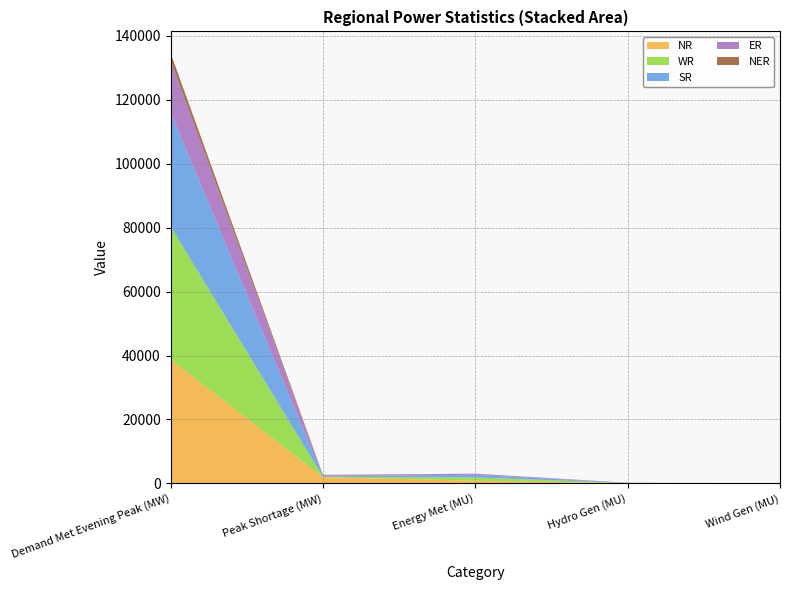

Reading left to right, list all the values displayed in this chart.

NR: Demand Met Evening Peak (MW)=38810	Peak Shortage (MW)=1958	Energy Met (MU)=841	Hydro Gen (MU)=105	Wind Gen (MU)=8
WR: Demand Met Evening Peak (MW)=41612	Peak Shortage (MW)=111	Energy Met (MU)=987	Hydro Gen (MU)=25	Wind Gen (MU)=31
SR: Demand Met Evening Peak (MW)=35631	Peak Shortage (MW)=300	Energy Met (MU)=853	Hydro Gen (MU)=66	Wind Gen (MU)=8
ER: Demand Met Evening Peak (MW)=16349	Peak Shortage (MW)=200	Energy Met (MU)=319	Hydro Gen (MU)=17	Wind Gen (MU)=0
NER: Demand Met Evening Peak (MW)=2264	Peak Shortage (MW)=107	Energy Met (MU)=38	Hydro Gen (MU)=5	Wind Gen (MU)=0